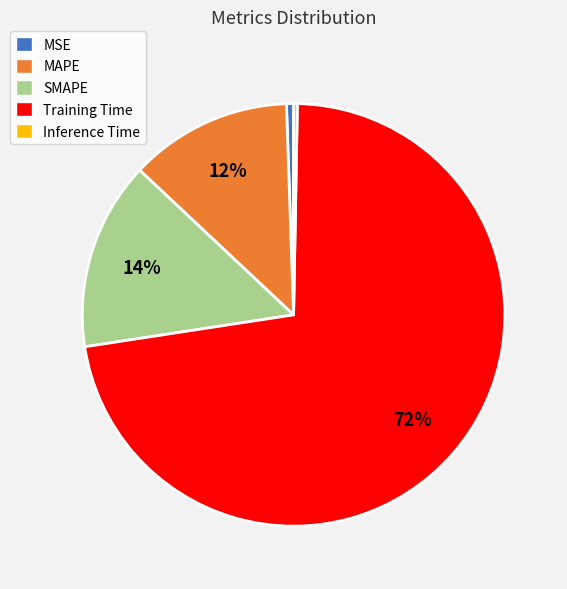

What percentage is the MAPE slice, to the nearest percent?

12%